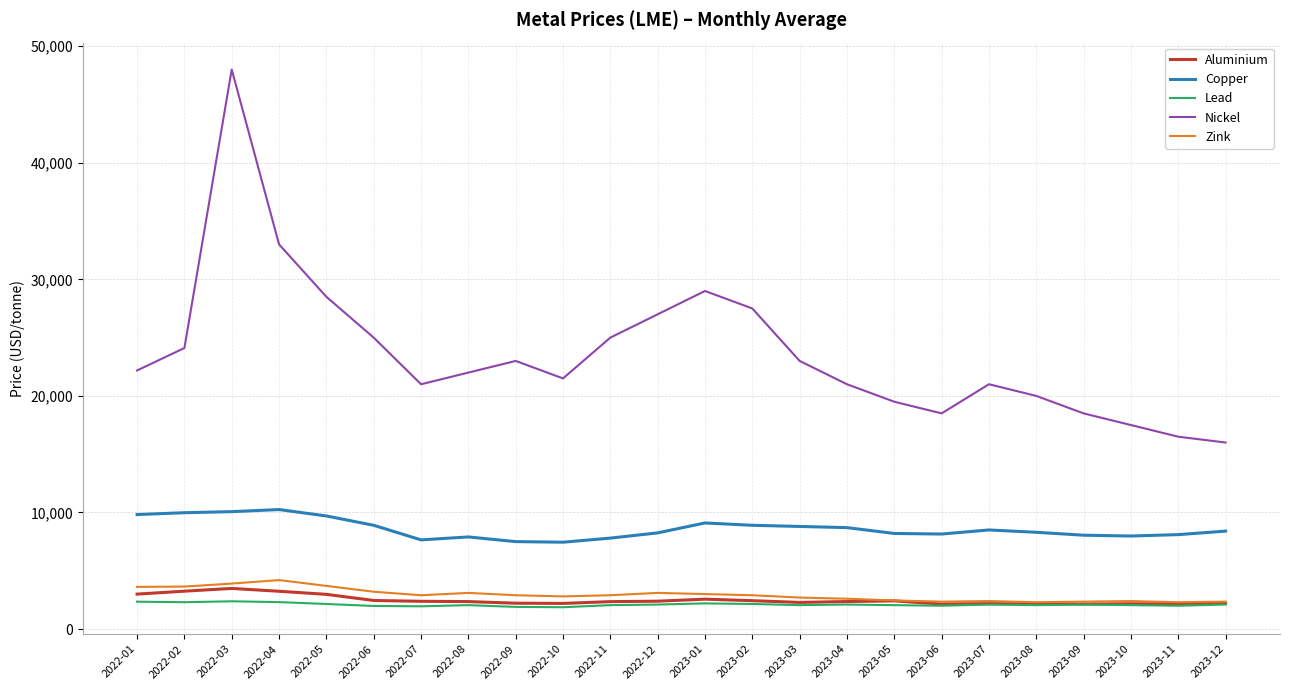

Which series changed the most between 2023-01 and 2023-11?

Nickel